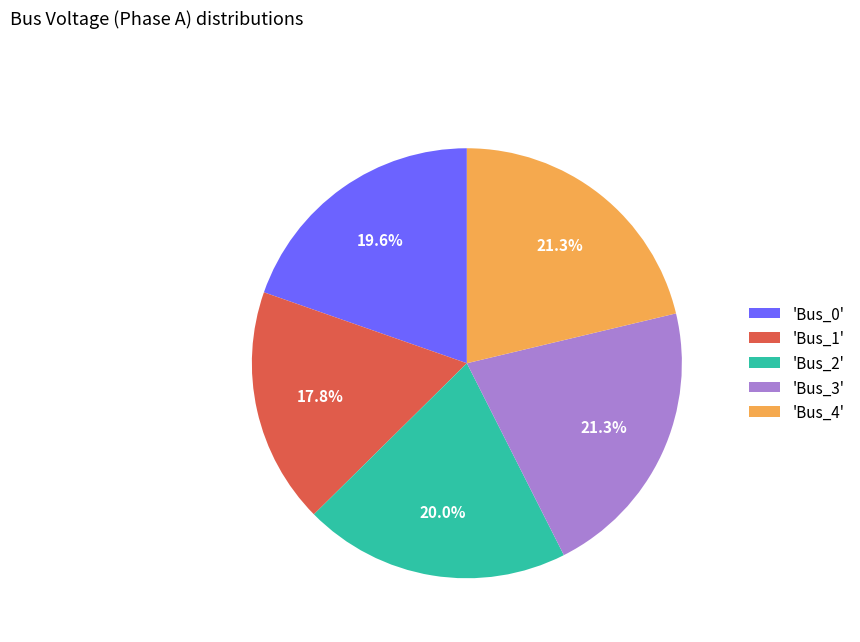

Which has a higher value, 'Bus_4' or 'Bus_2'?

'Bus_4'